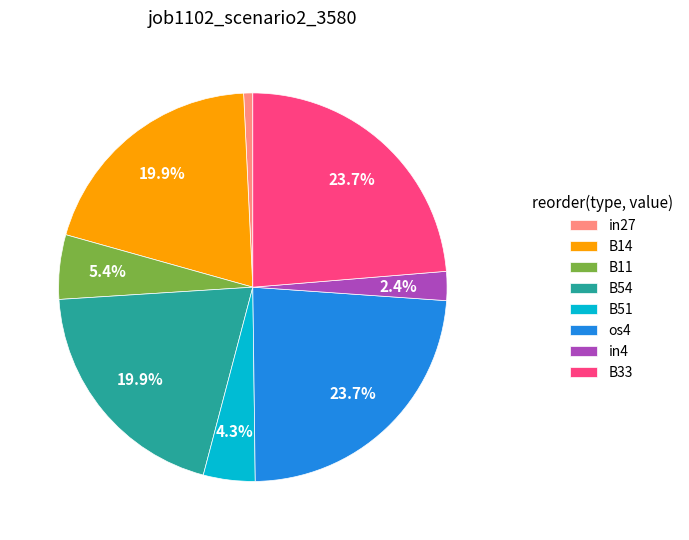

Combined, what portion of the pie is os4 and in4?

26.1%